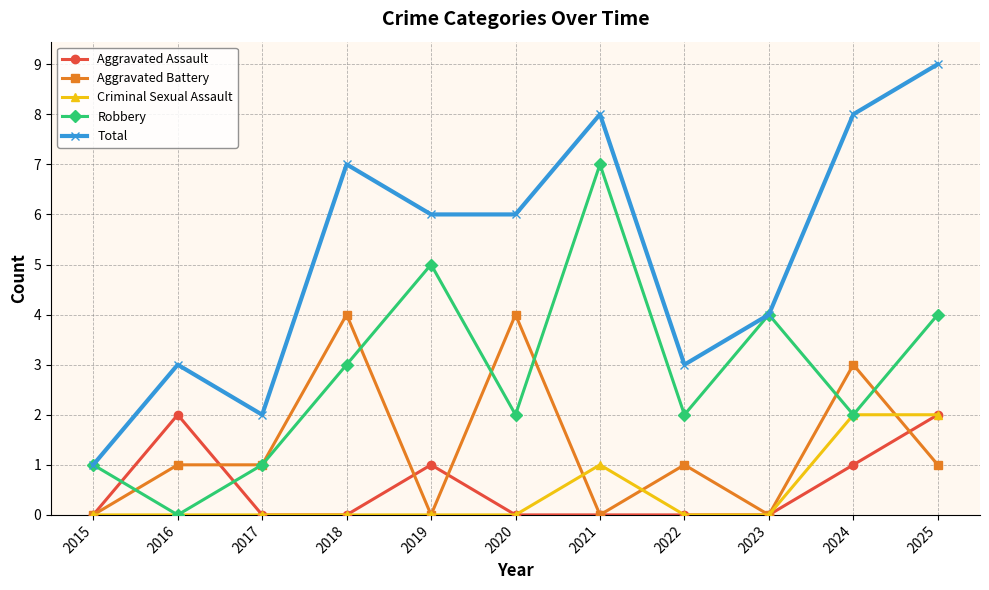

True or false: Aggravated Assault has more than 1 points higher than both neighbors.

True